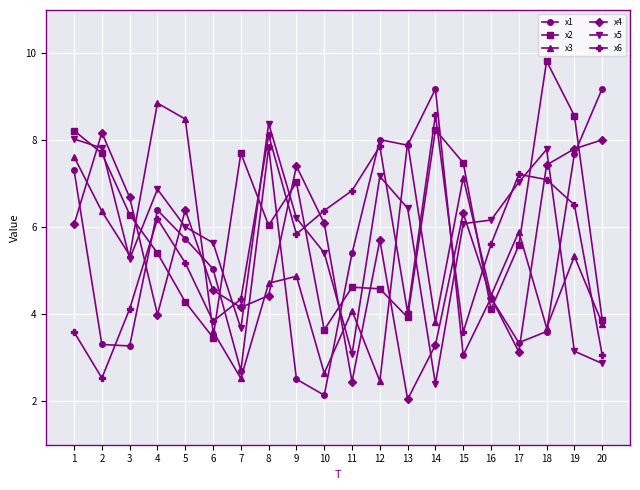

How many interior local peaks does the x6 series have?

5